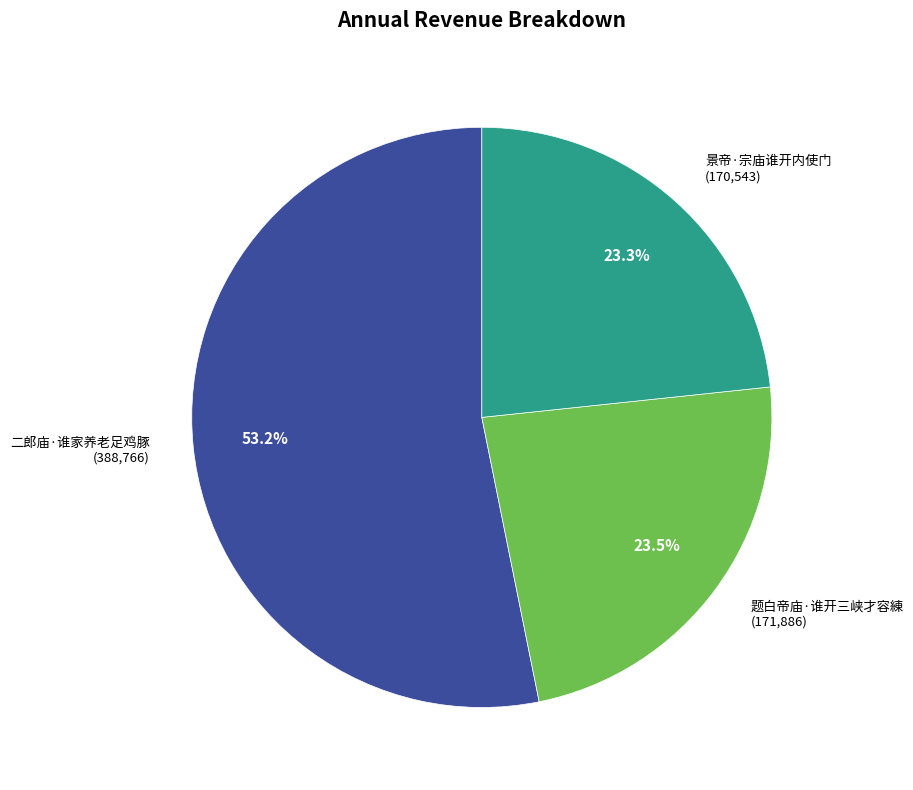

Is there any slice that represents more than half of the pie?

Yes